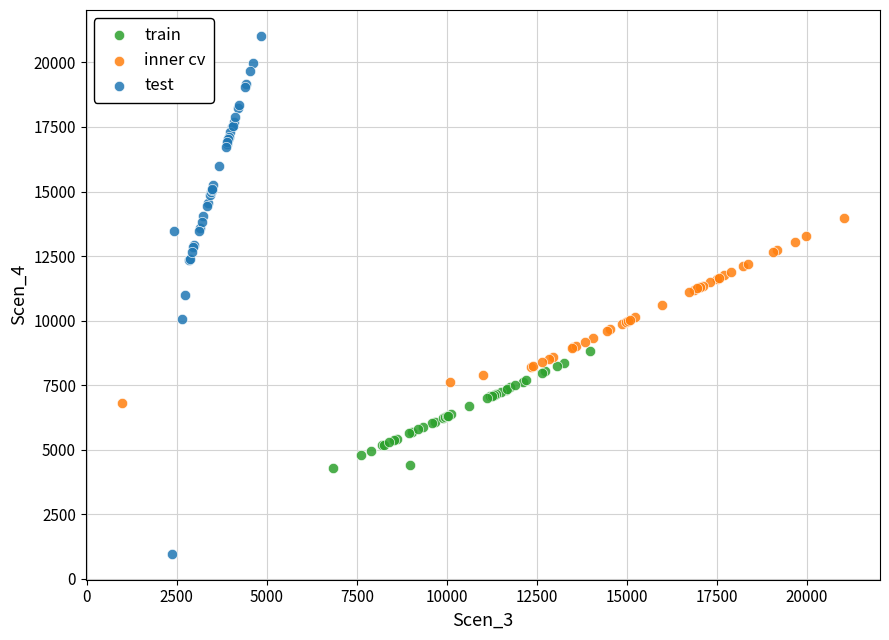

Which series reaches the maximum Y coordinate?

test